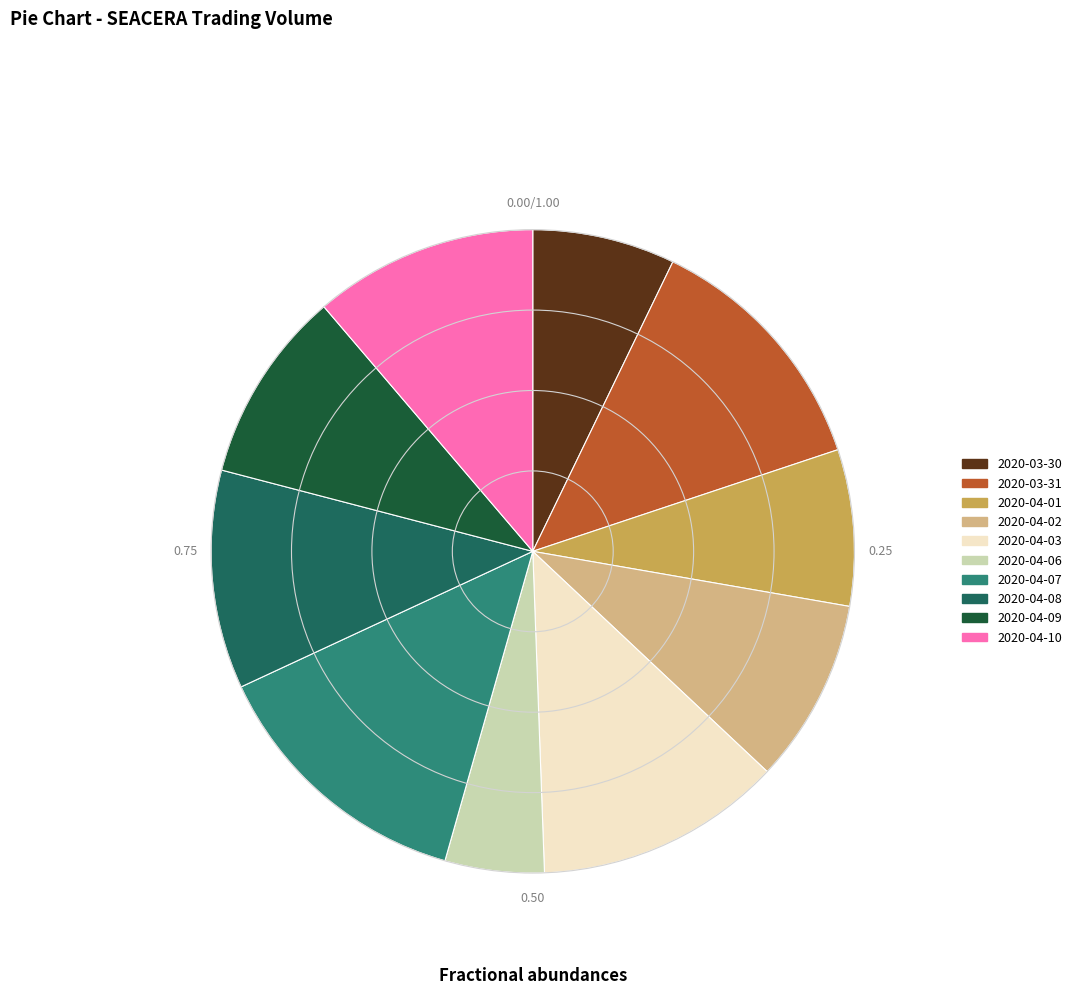

How many slices are in this pie chart?

10